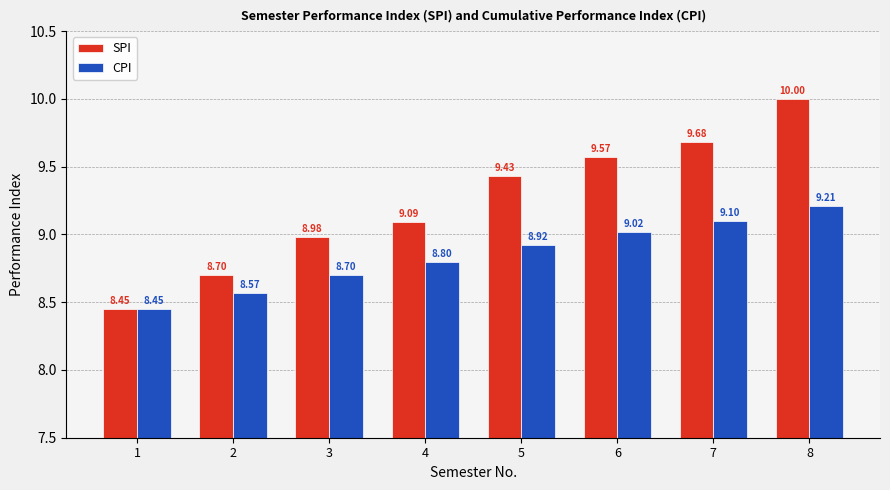

At which category is the sum across all series the highest?

8